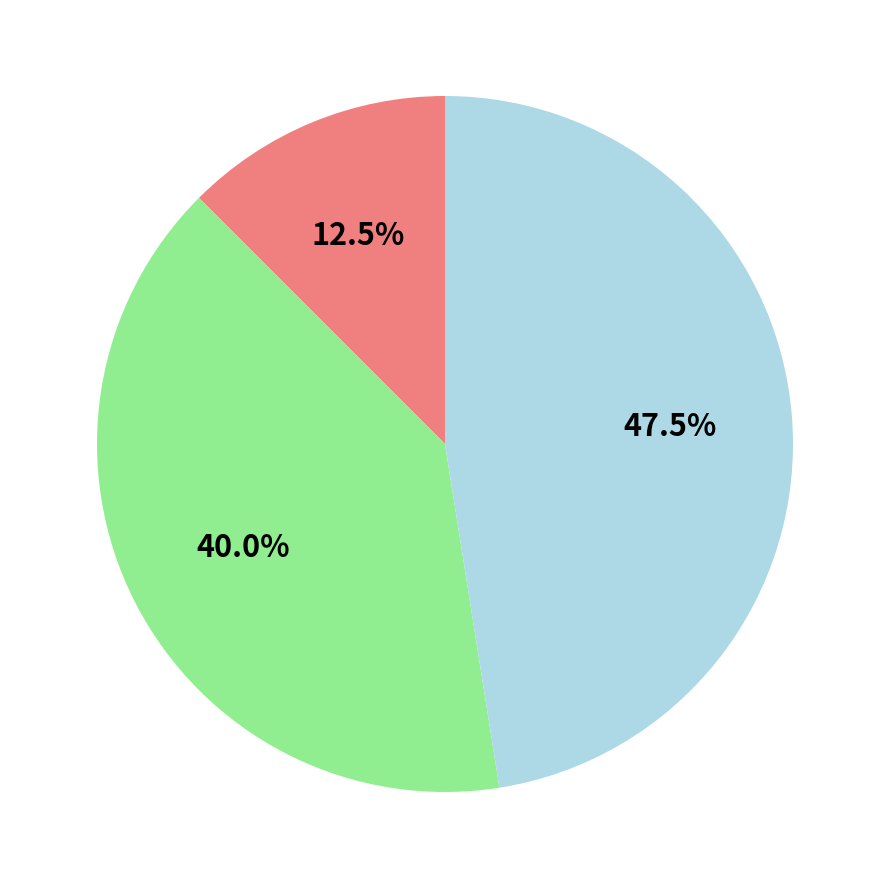

Is there a majority slice in this chart?

No